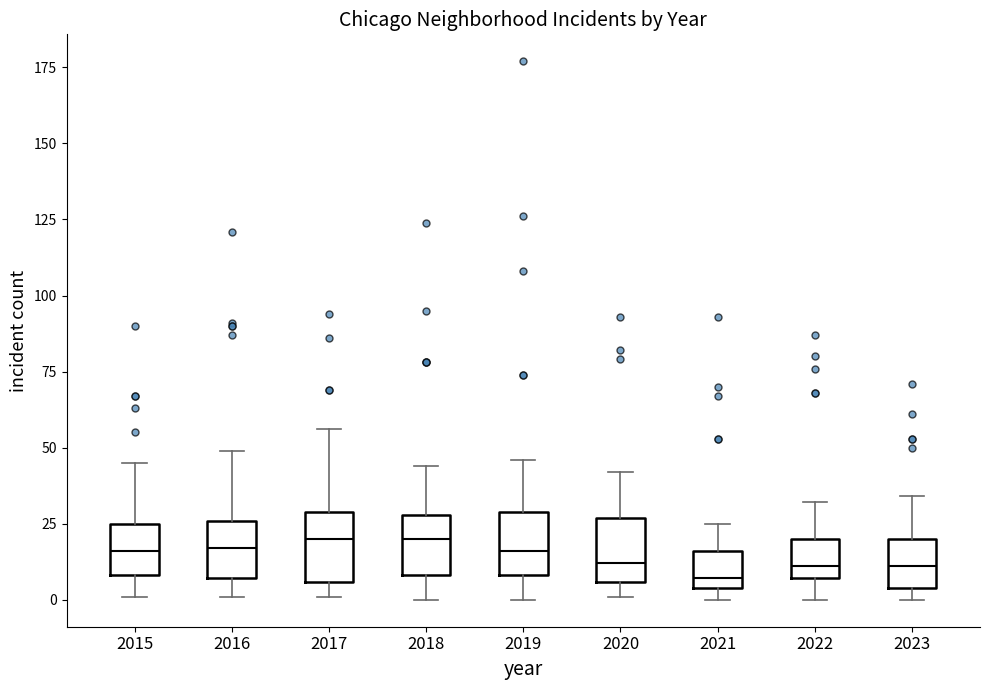

Where does the median line of the box at x = 2019 sit on the y-axis? The values are not printed on the chart, so give them approximately, as read against the axis.

15